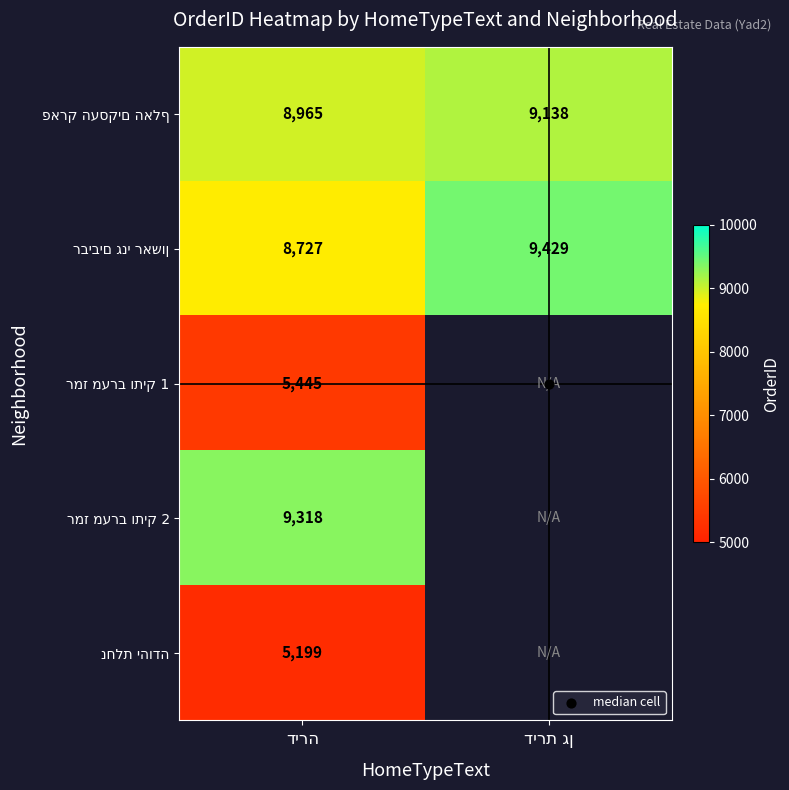

What is the minimum value shown in the chart?

5199.0